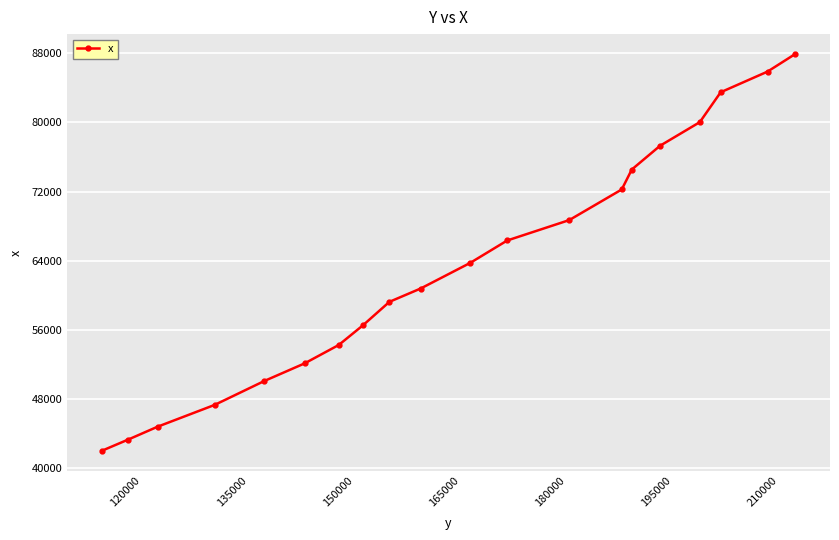

What is the maximum value shown in the chart?

87911